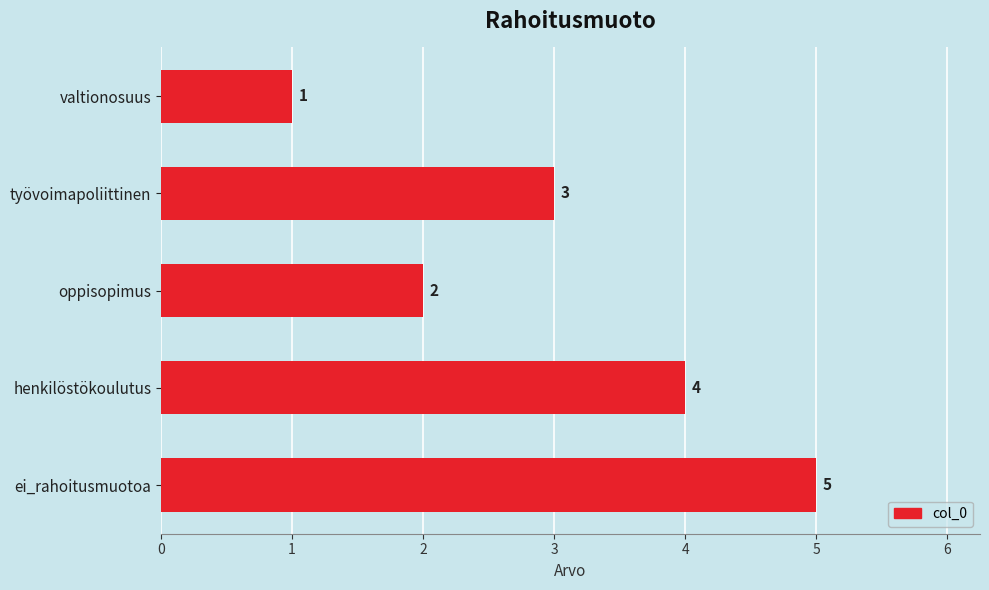

Reading bottom to top, extract all data points from this chart.

5	4	2	3	1